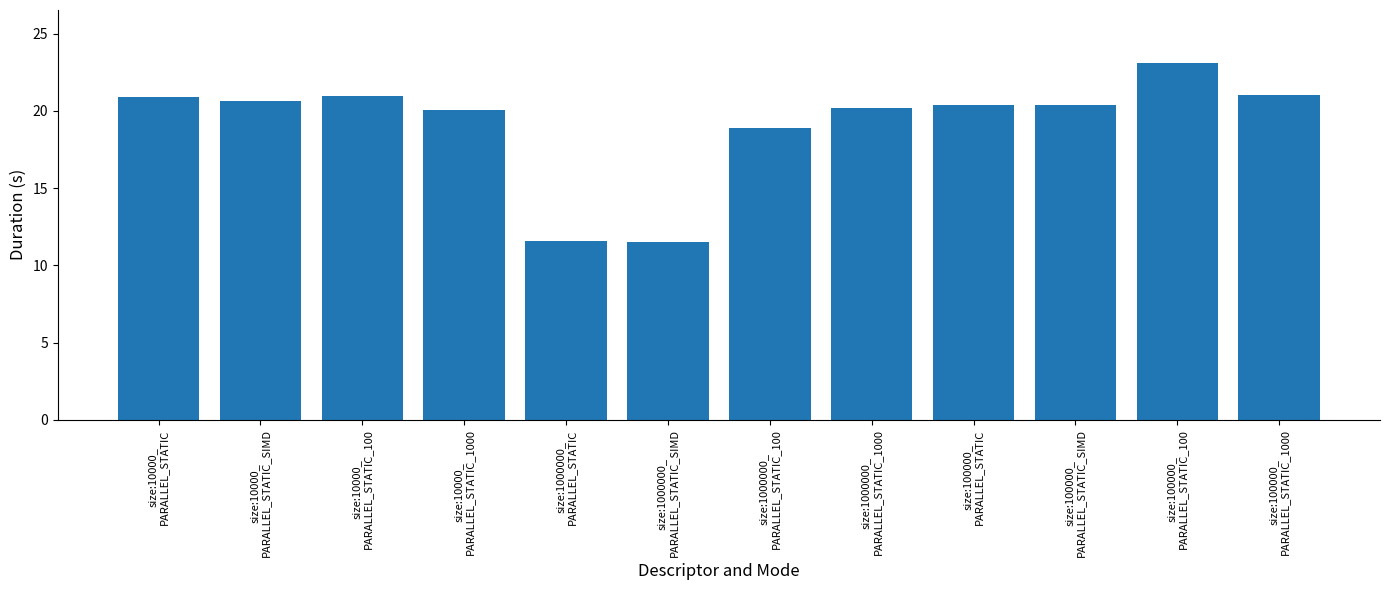

What is the value of the 10th bar from the left?

20.4